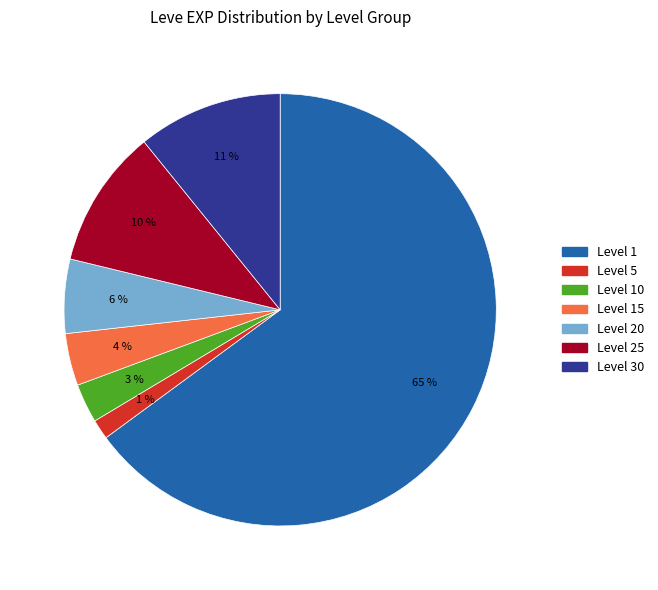

How many segments does this pie chart have?

7